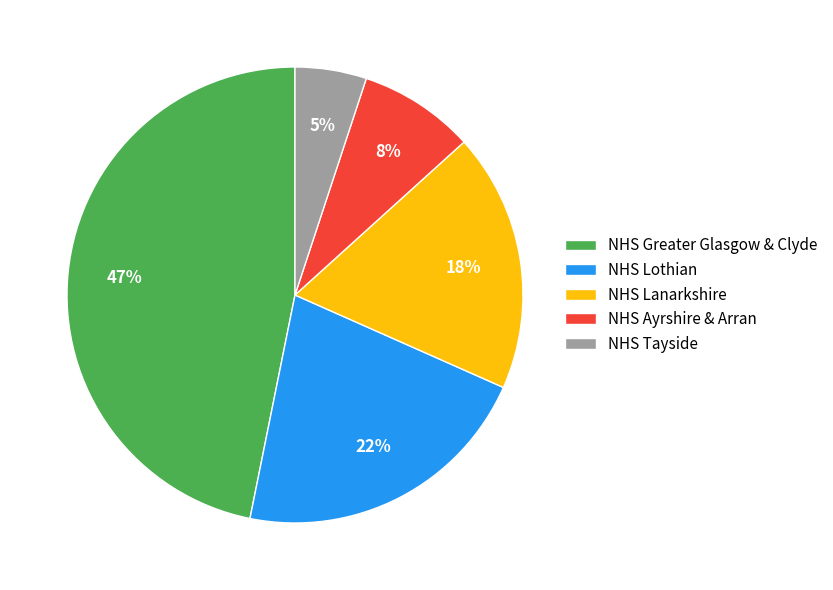

How many slices are in this pie chart?

5